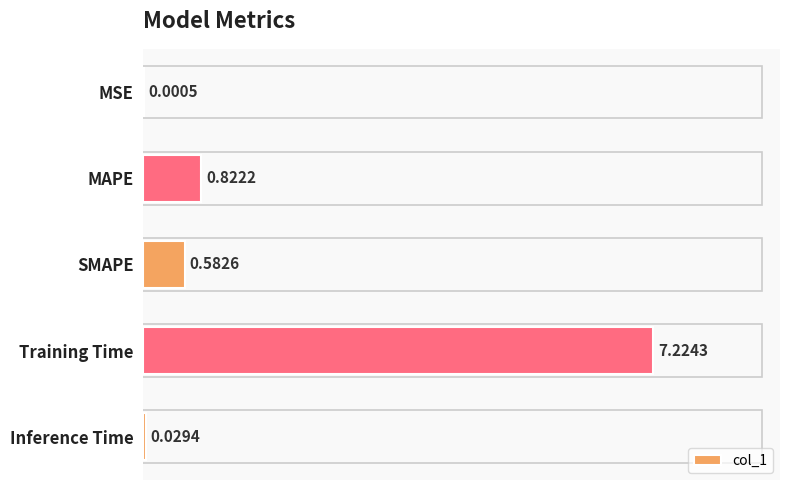

At which category does the chart reach its peak across all series?

Training Time